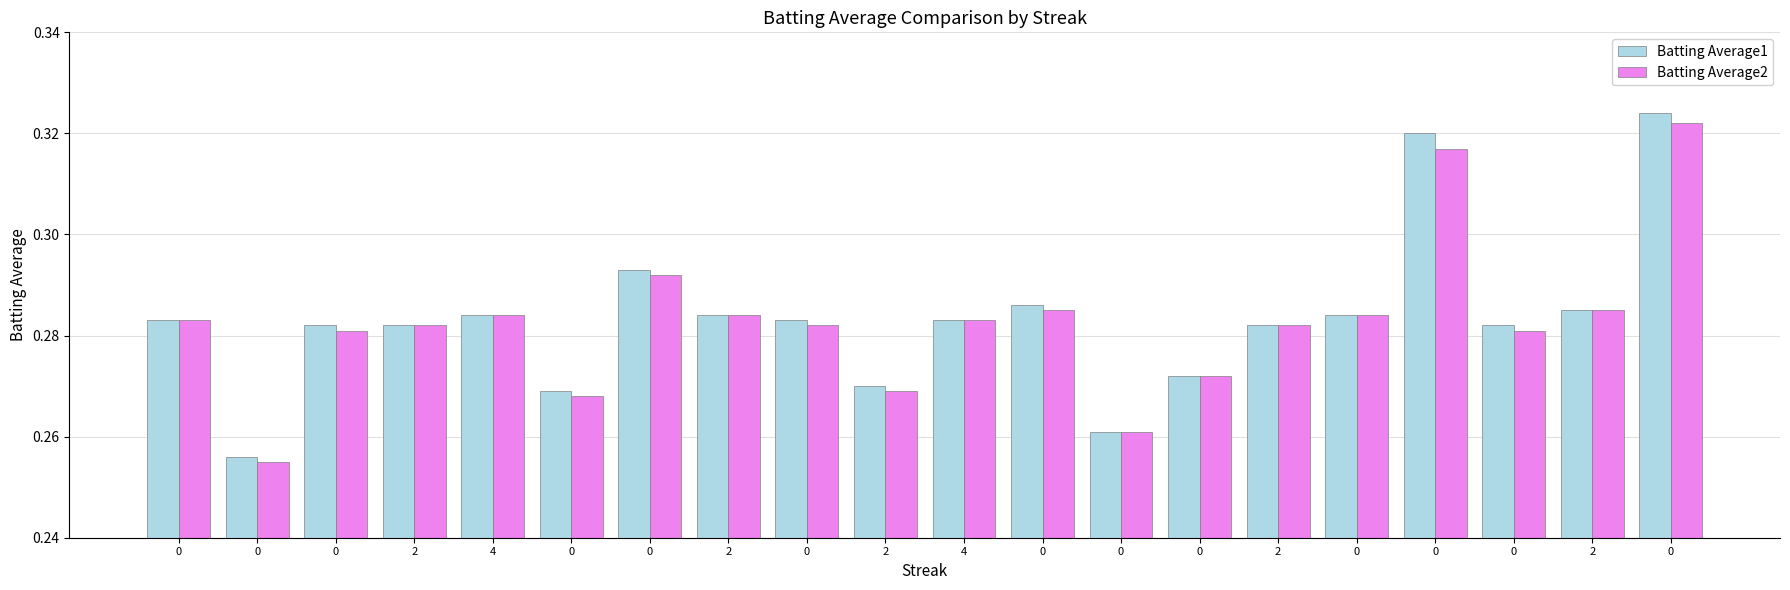

Read the Batting Average2 value at 0.

0.3